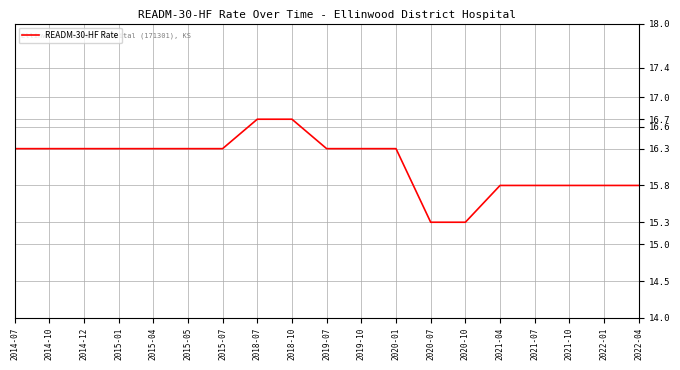

Reading left to right, transcribe all the data shown in this chart.

2014-07=16.3	2014-10=16.3	2014-12=16.3	2015-01=16.3	2015-04=16.3	2015-05=16.3	2015-07=16.3	2018-07=16.7	2018-10=16.7	2019-07=16.3	2019-10=16.3	2020-01=16.3	2020-07=15.3	2020-10=15.3	2021-04=15.8	2021-07=15.8	2021-10=15.8	2022-01=15.8	2022-04=15.8